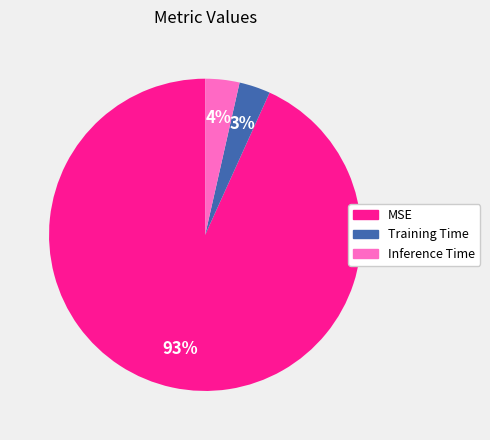

Is there any slice that represents more than half of the pie?

Yes